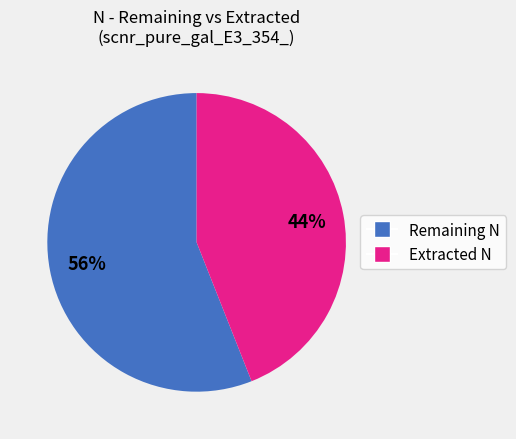

To the nearest percent, what is the average slice percentage?

50%